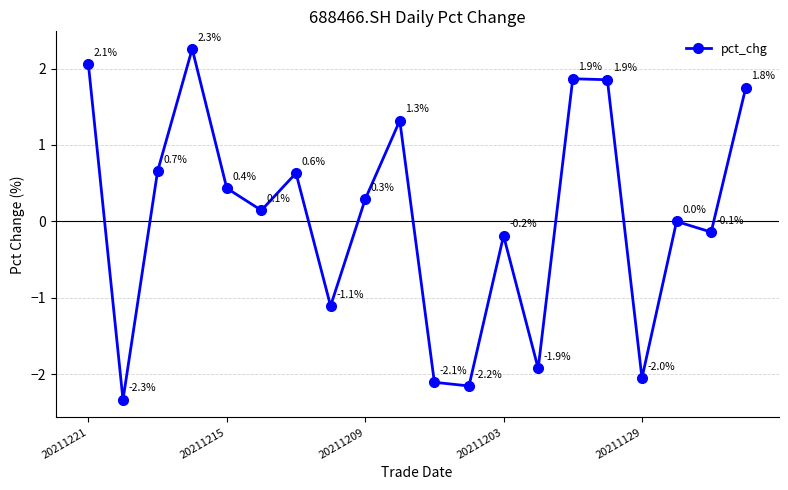

Is this an area chart (filled region under the line)?

No